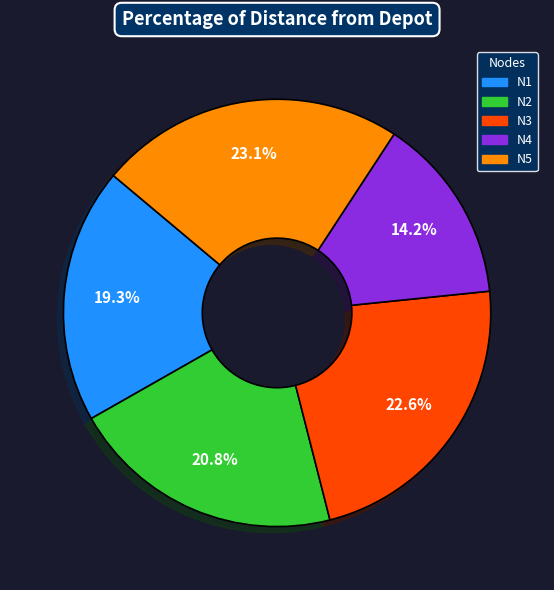

Which category has the biggest portion of the pie?

N5